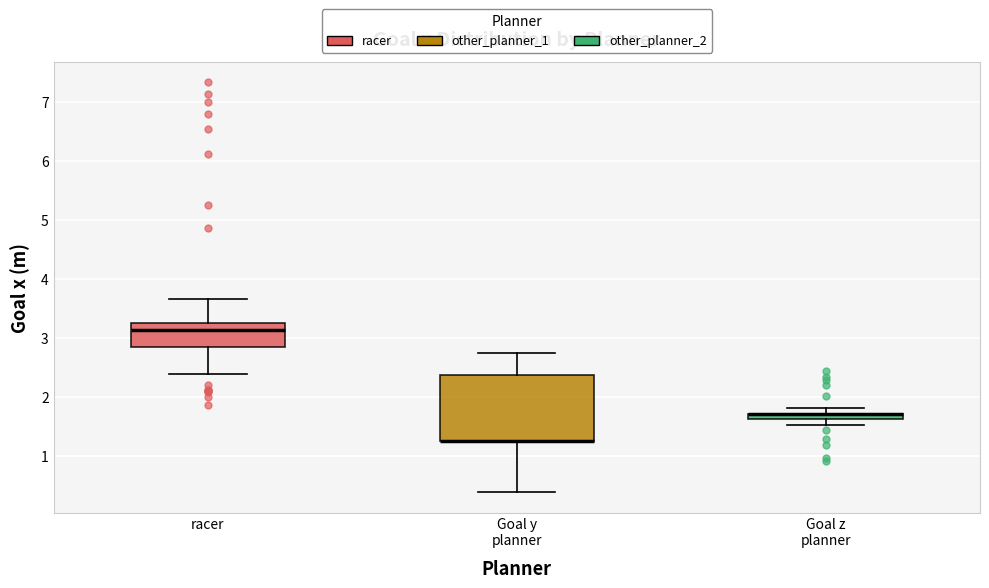

Where does the upper whisker of the box for racer end on the y-axis? The values are not printed on the chart, so give them approximately, as read against the axis.

3.7